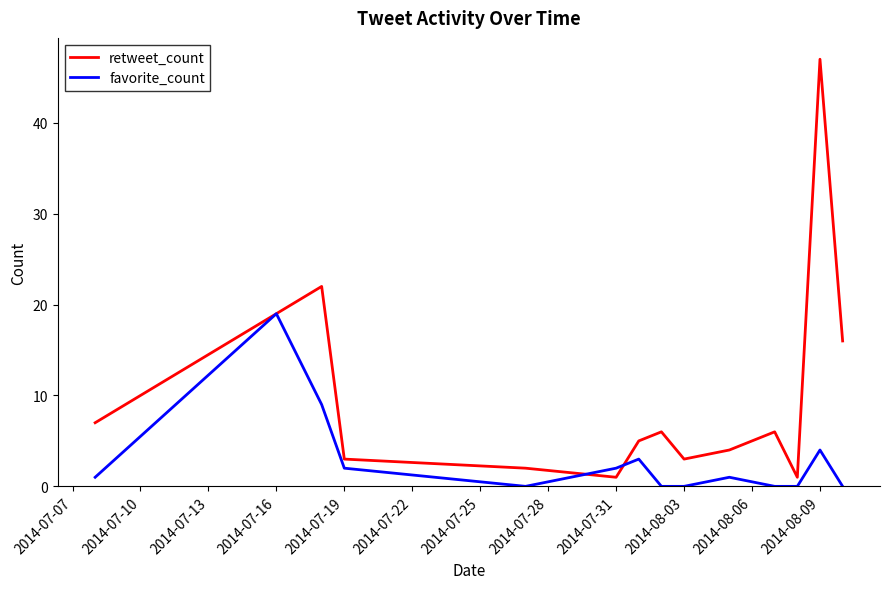

How many lines are shown in the chart?

2